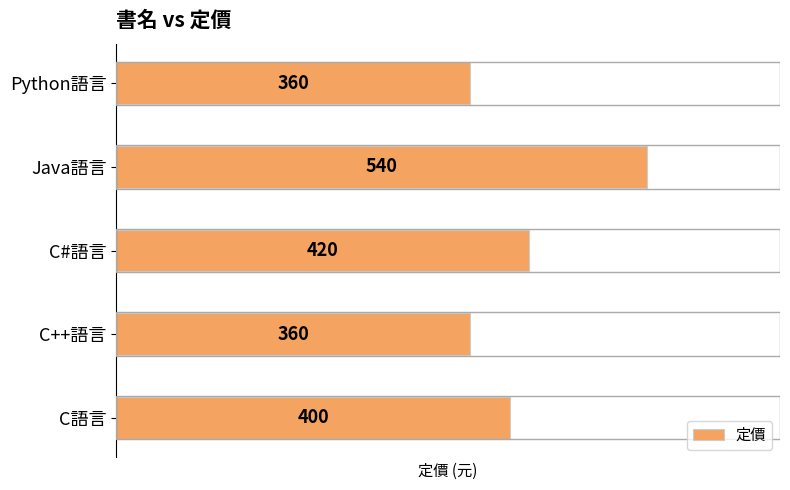

Reading top to bottom, what are all the values shown in this chart?

360	540	420	360	400